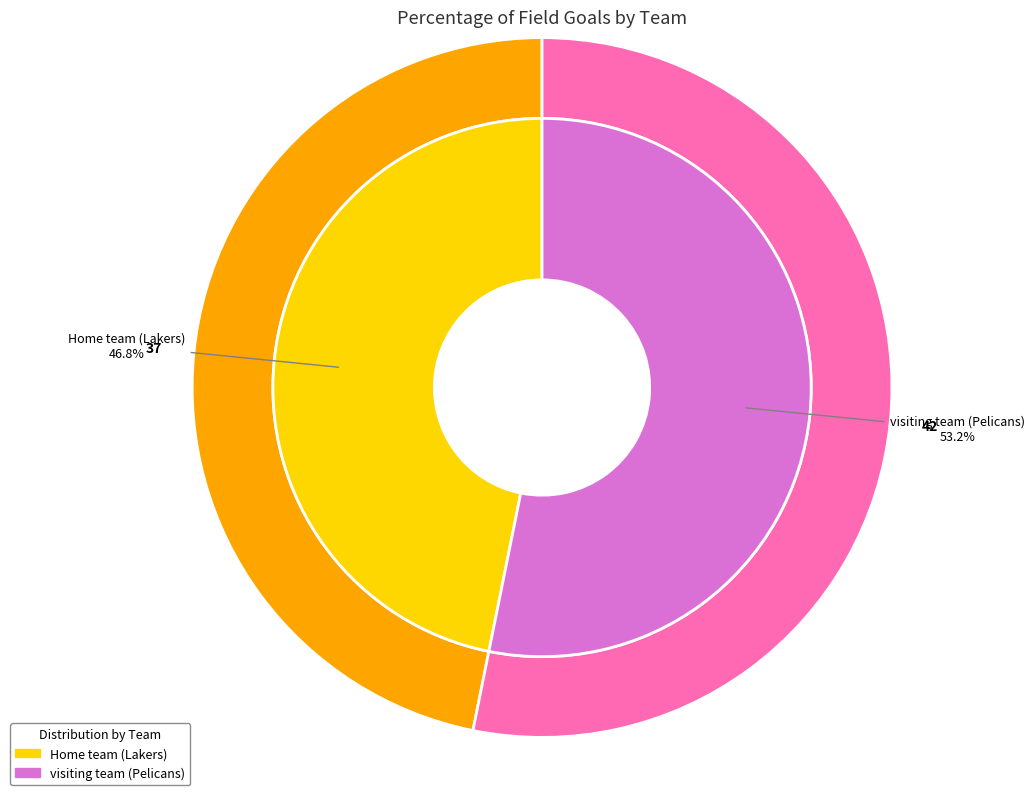

Which category has the smallest portion of the pie?

Home team (Lakers)